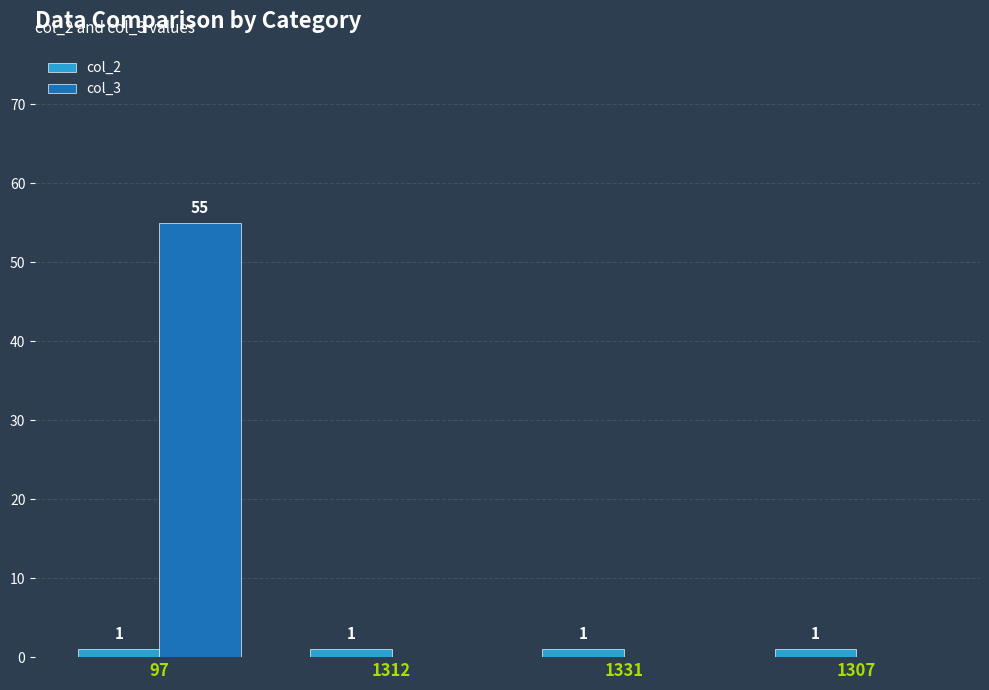

Are the bars horizontal?

No